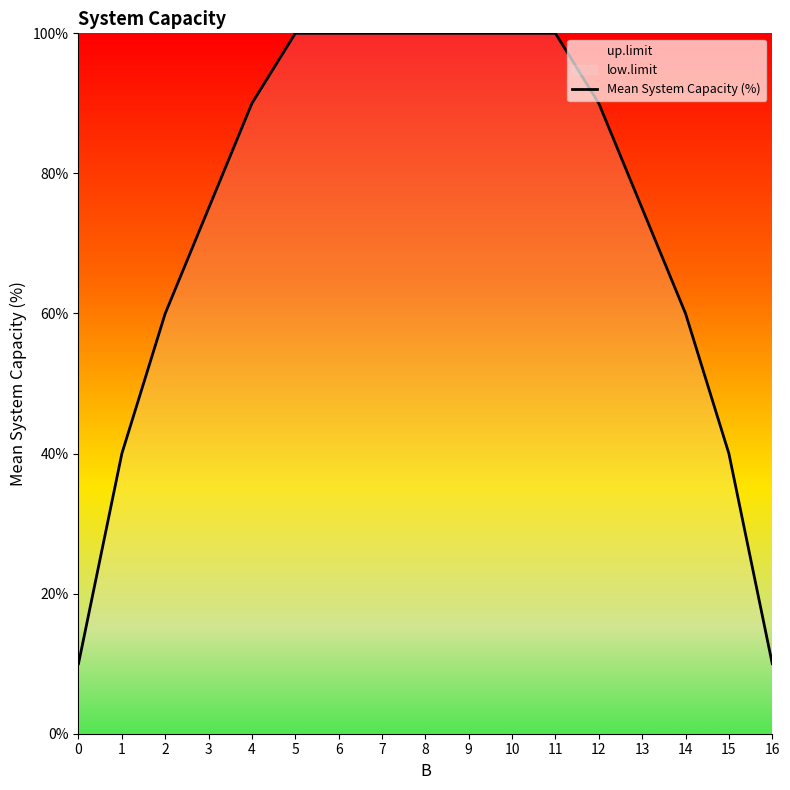

Which has a higher value, 13 or 15?

13